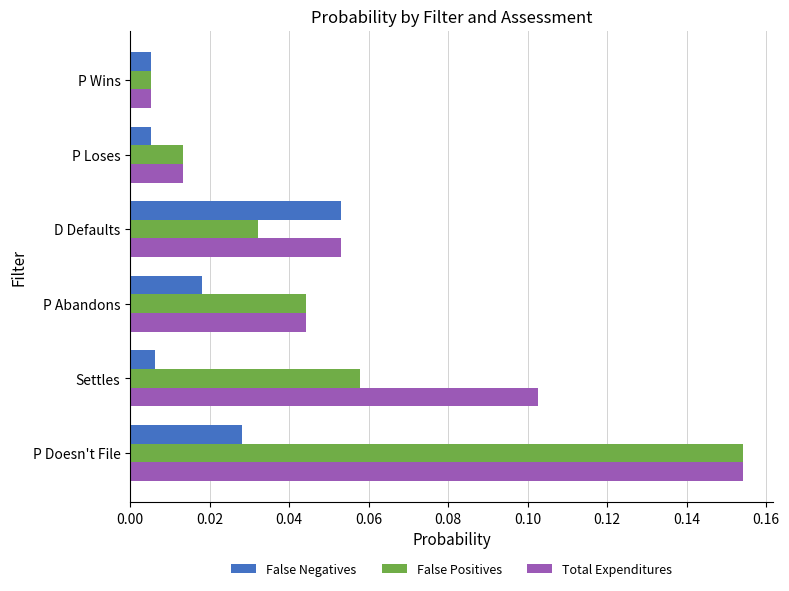

Between D Defaults and P Loses, which series saw the biggest shift?

False Negatives